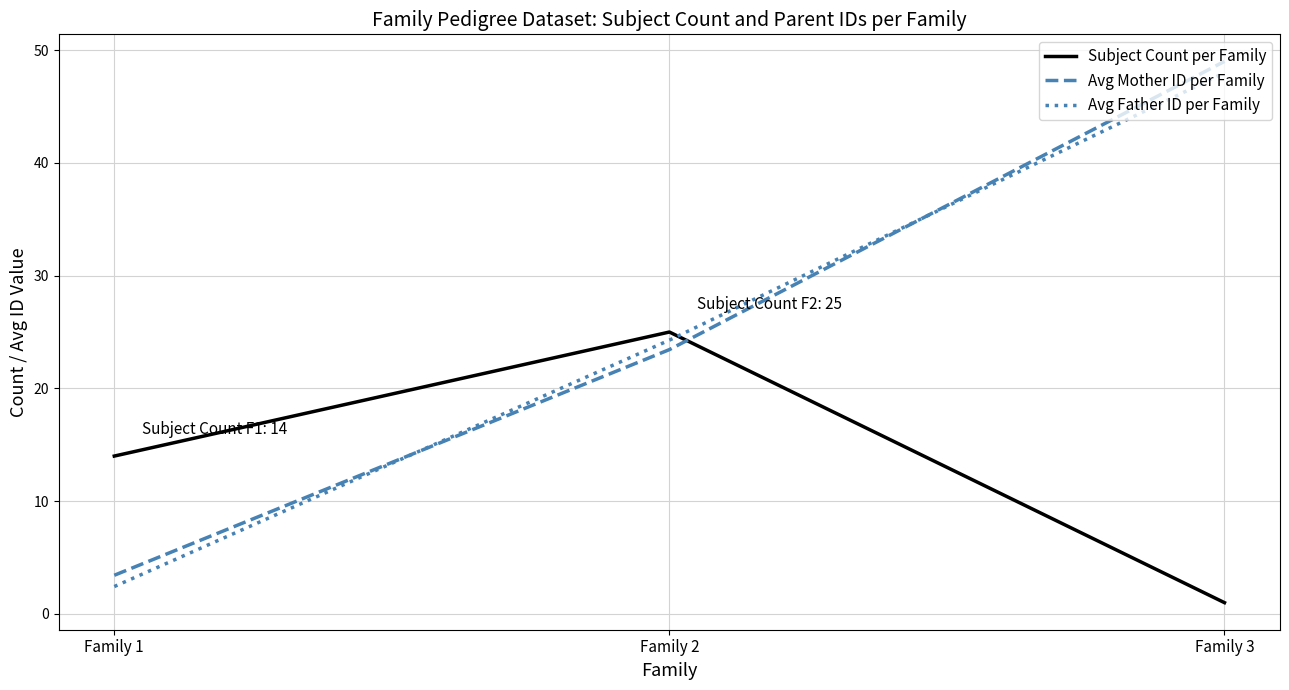

Which category has the highest value in the Avg Mother ID per Family series?

Family 3